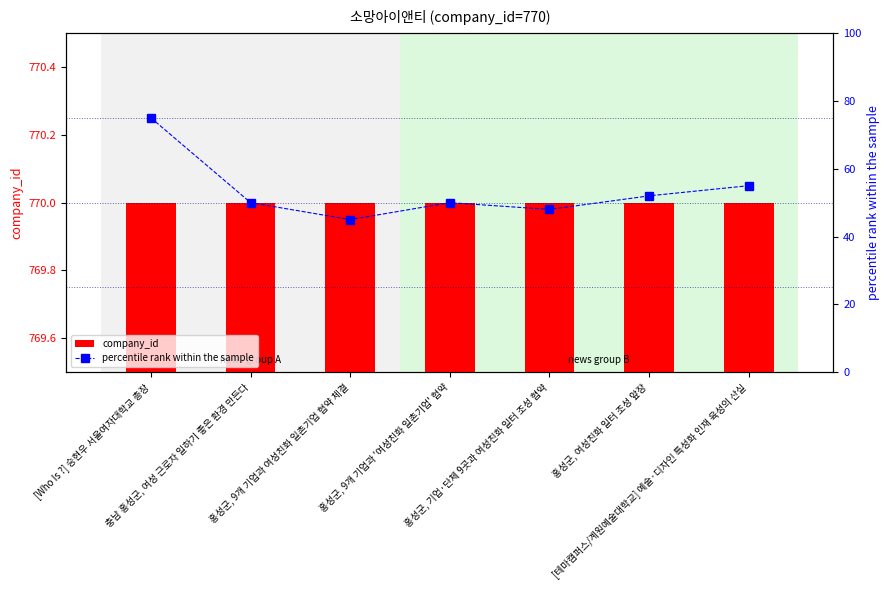

Count the number of data series in this chart.

2